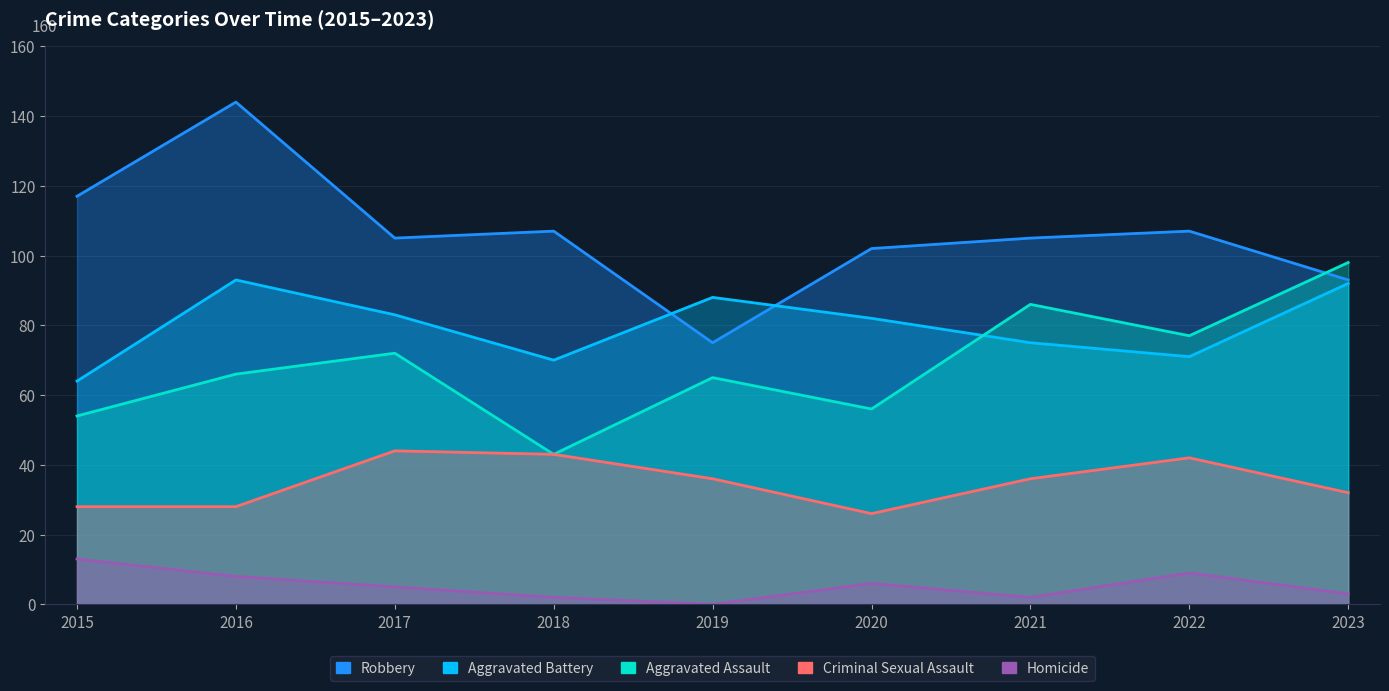

True or false: Homicide and Criminal Sexual Assault intersect in this chart.

False